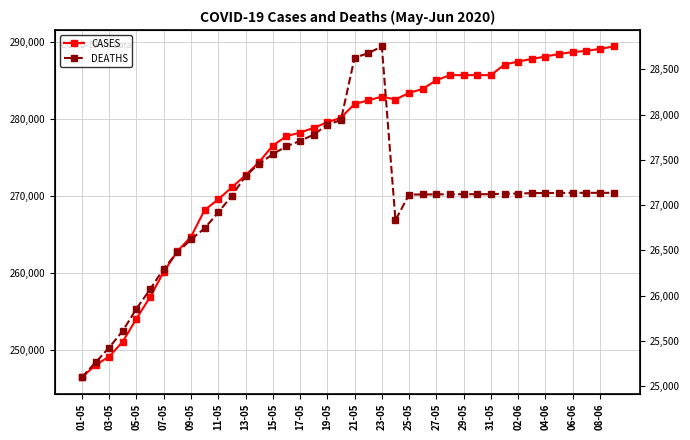

What is the sum of the DEATHS values at 01-05 and 29?

52221